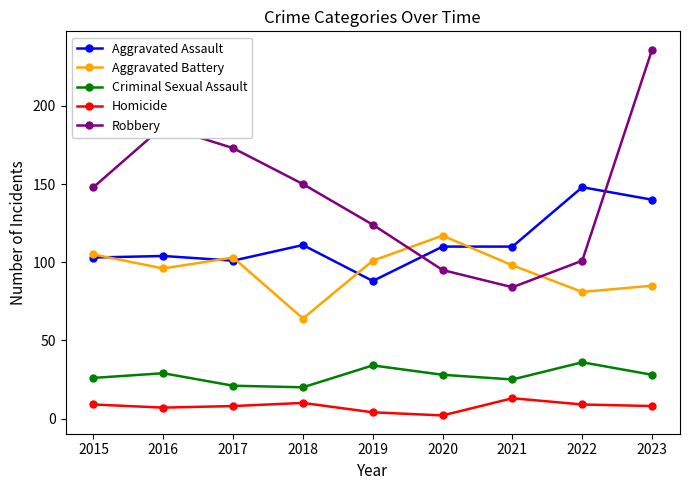

At which category is the sum across all series the highest?

2023